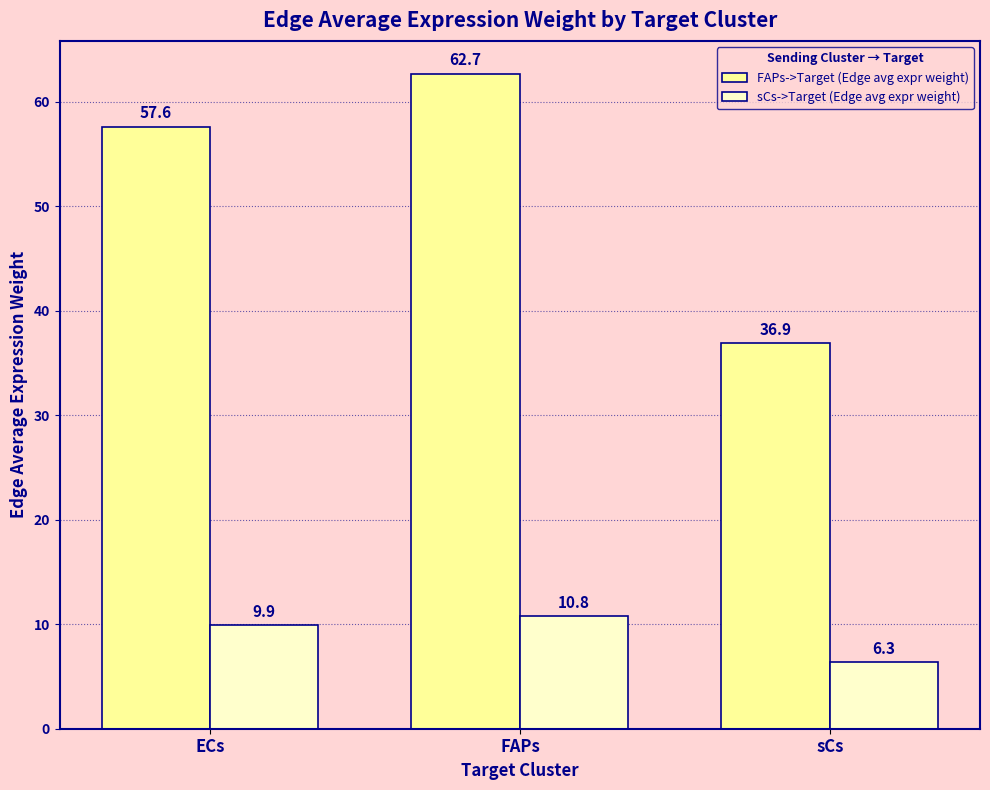

Is it true that FAPs->Target (Edge avg expr weight) equals 77.8 at ECs?

False